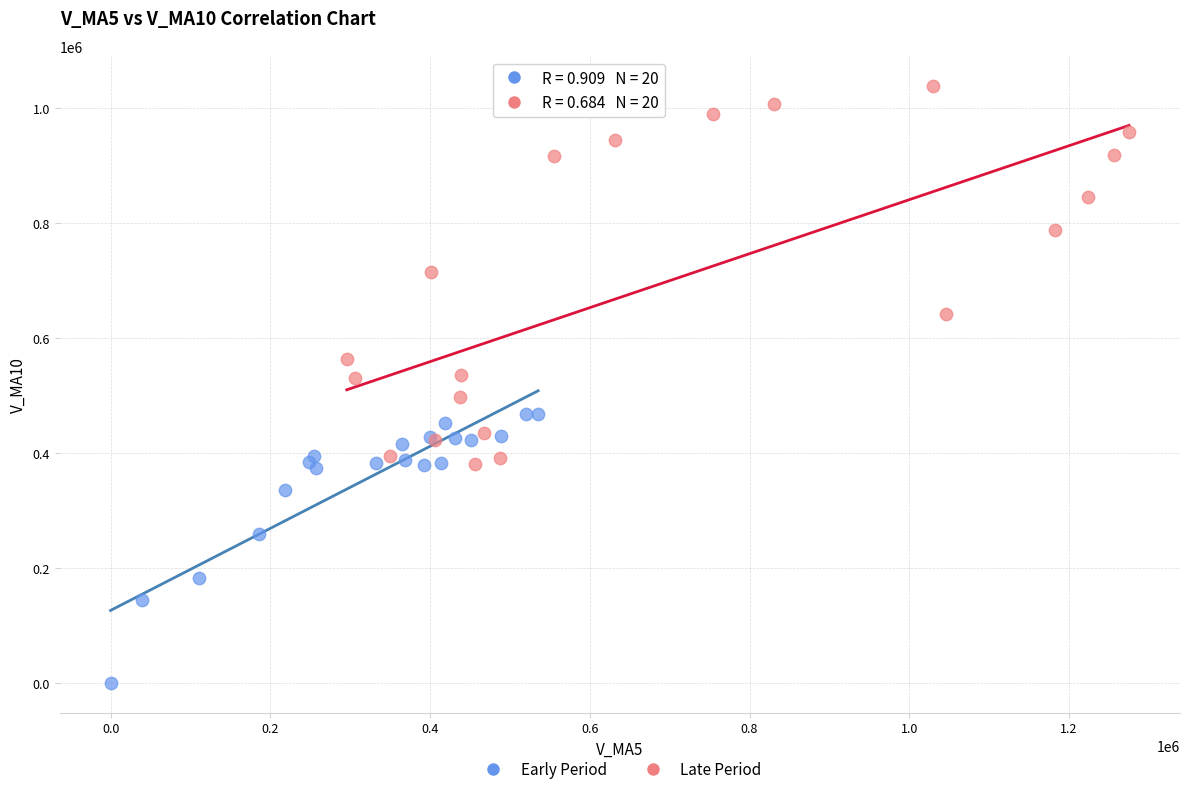

Which series has the widest spread of Y values?

Late Period